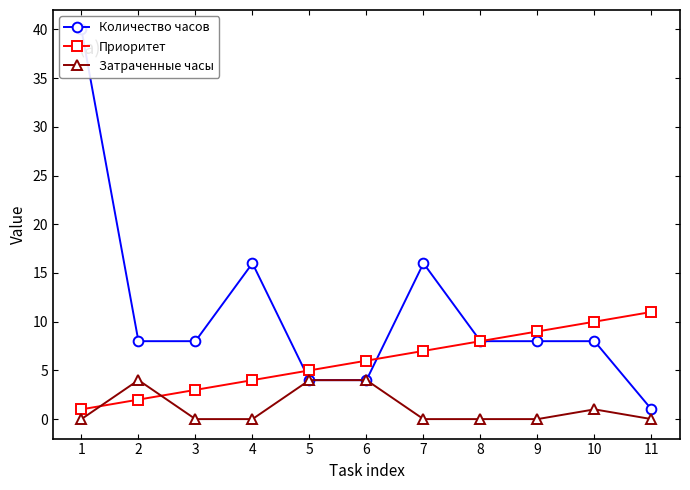

What is the average value of the Затраченные часы series?

1